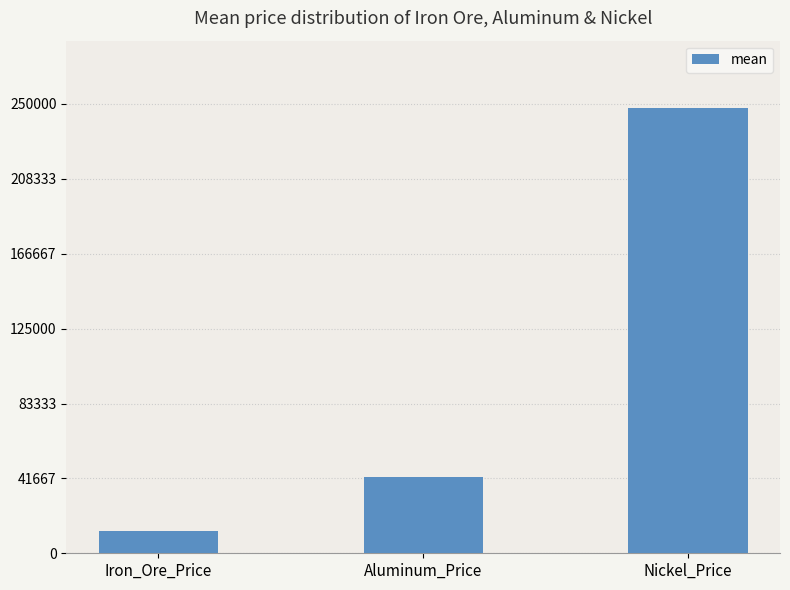

What value does the data have at Nickel_Price?

248035.0